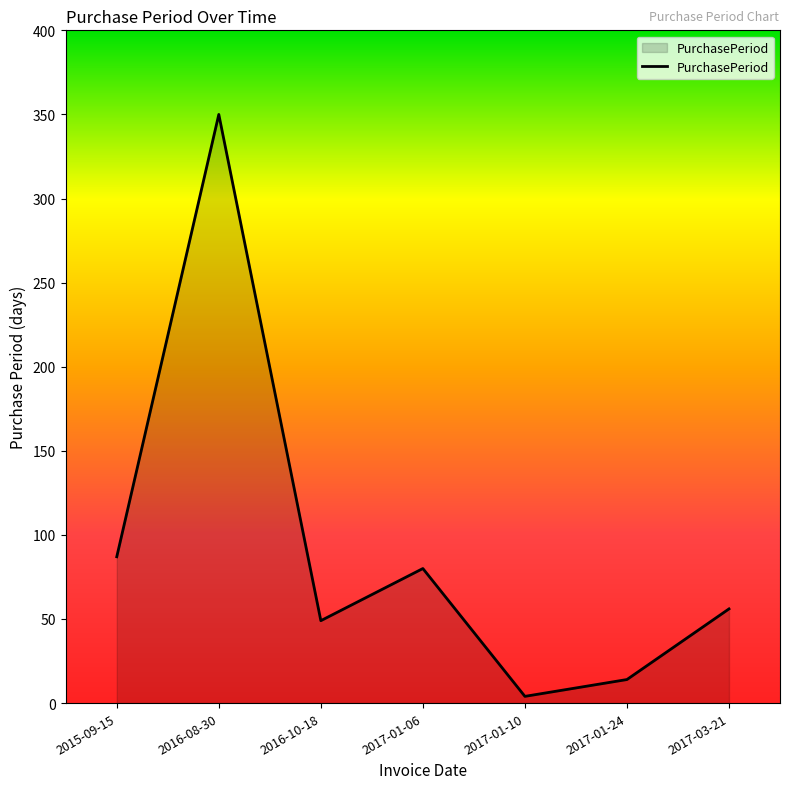

Reading right to left, list all the values displayed in this chart.

2017-03-21=56	2017-01-24=14	2017-01-10=4	2017-01-06=80	2016-10-18=49	2016-08-30=350	2015-09-15=87